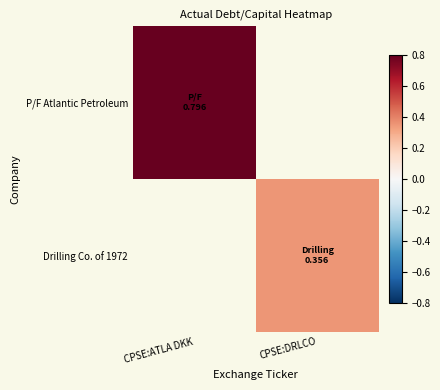

Which series has the widest spread of values?

P/F Atlantic Petroleum